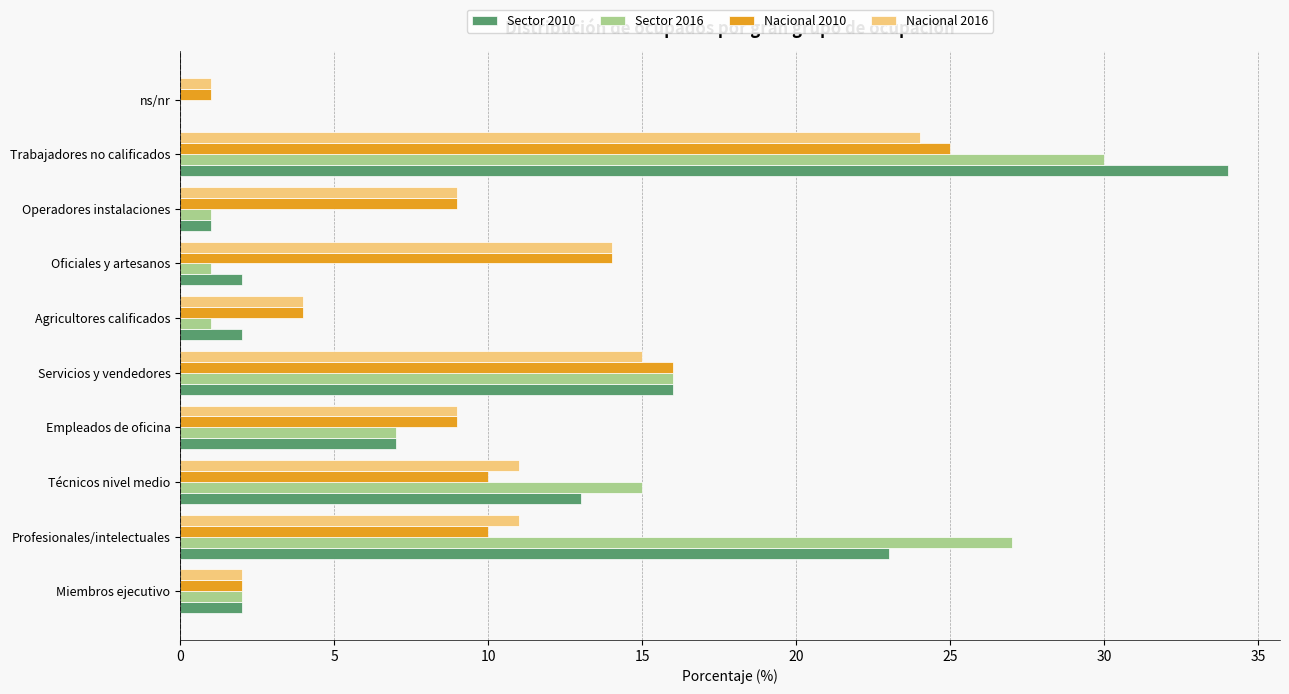

What is the sum of the Nacional 2016 values at Servicios y vendedores and Trabajadores no calificados?

39